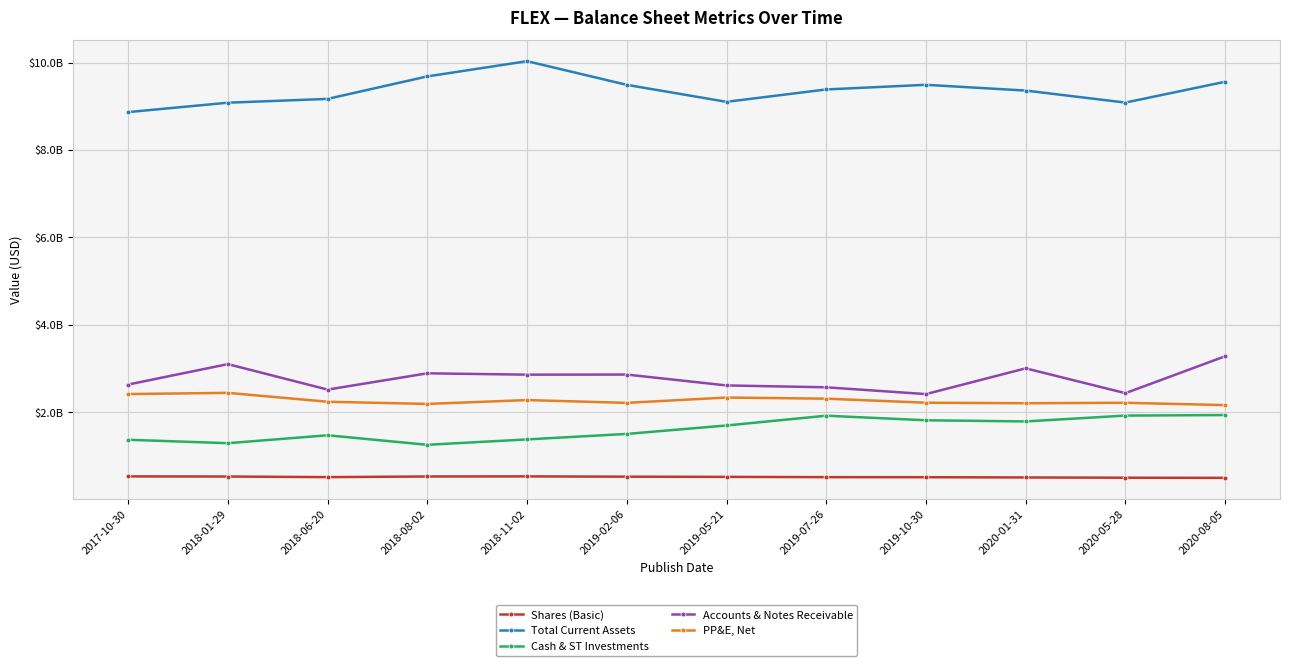

What is the difference between the highest and lowest values at 2020-01-31?

8853769000